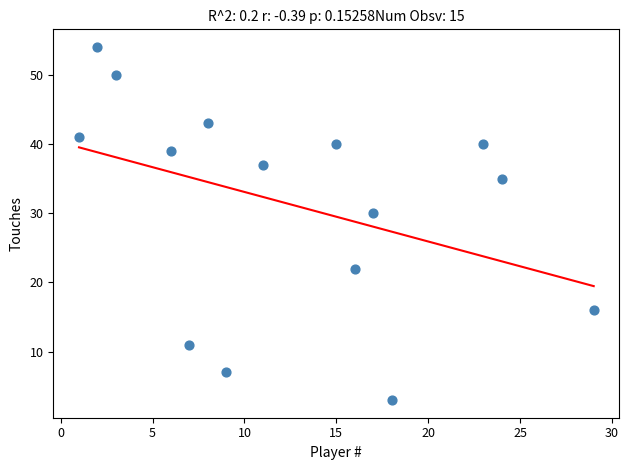

What is the range of Y values (max minus min)?

51